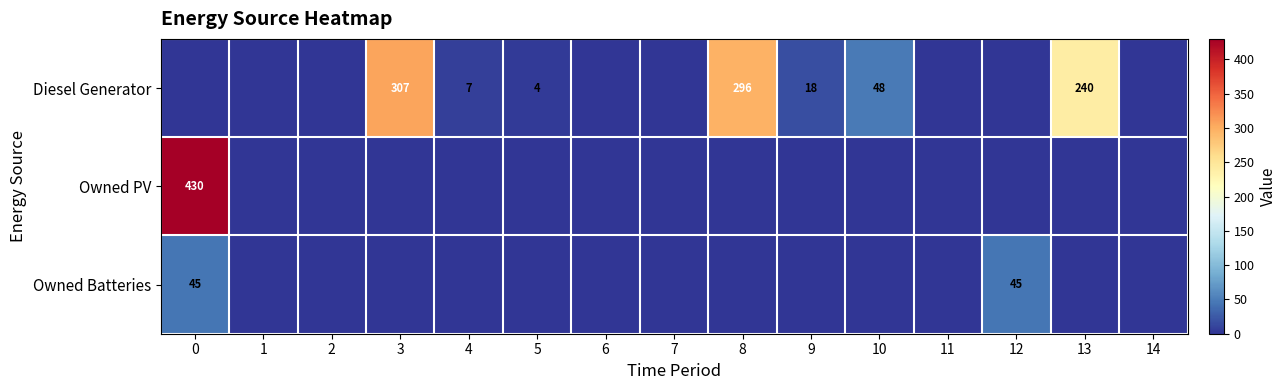

The Diesel Generator series shows 80 at 10. True or false?

False